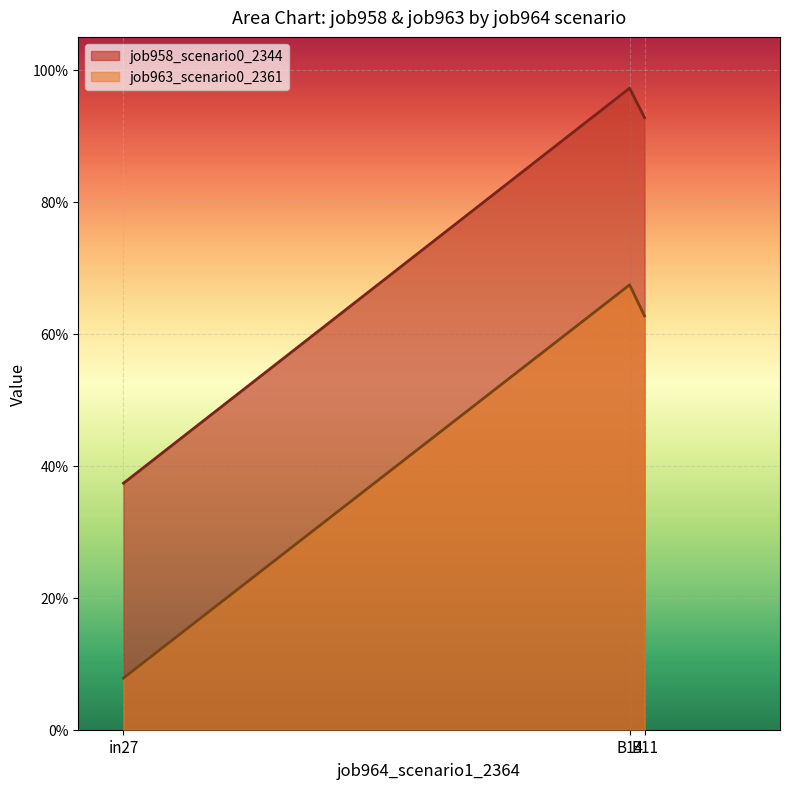

What is the label of the 3rd point from the right?

in27